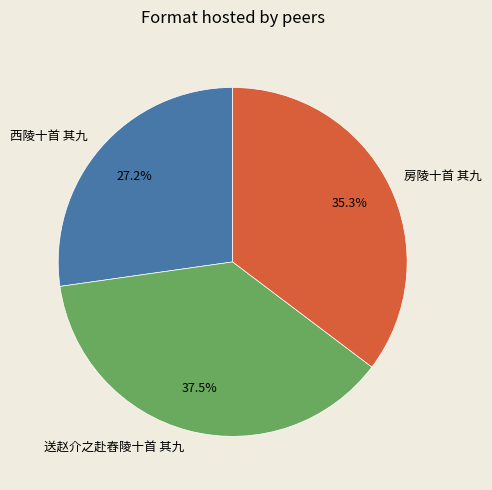

True or false: 送赵介之赴舂陵十首 其九 accounts for 47% of the total.

False